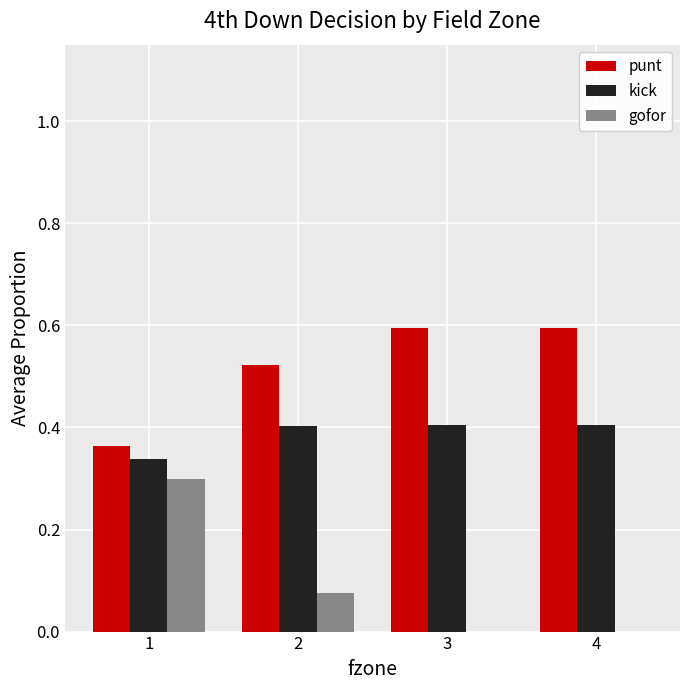

The gofor series shows 0.0 at 4. True or false?

True